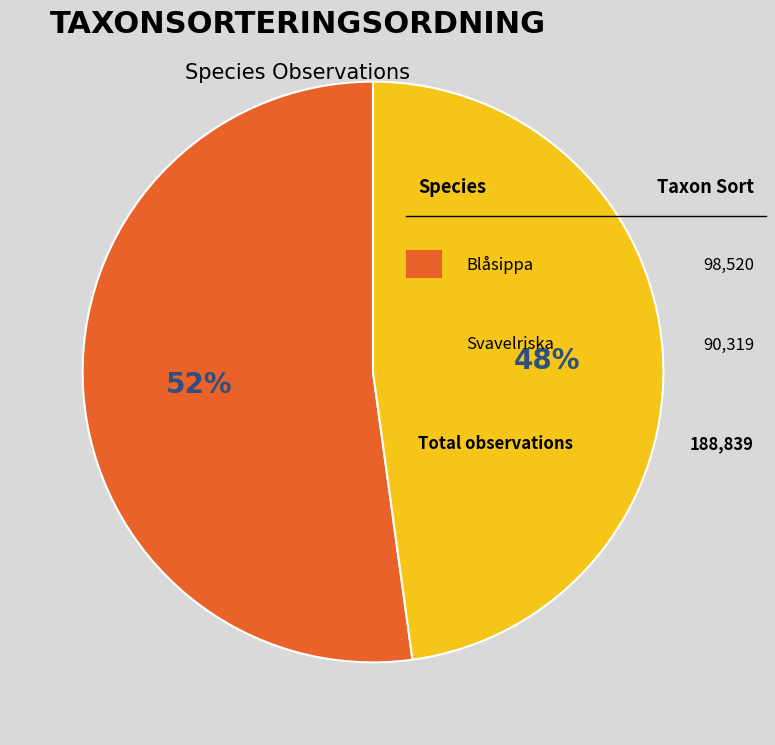

Does any single category account for the majority?

Yes